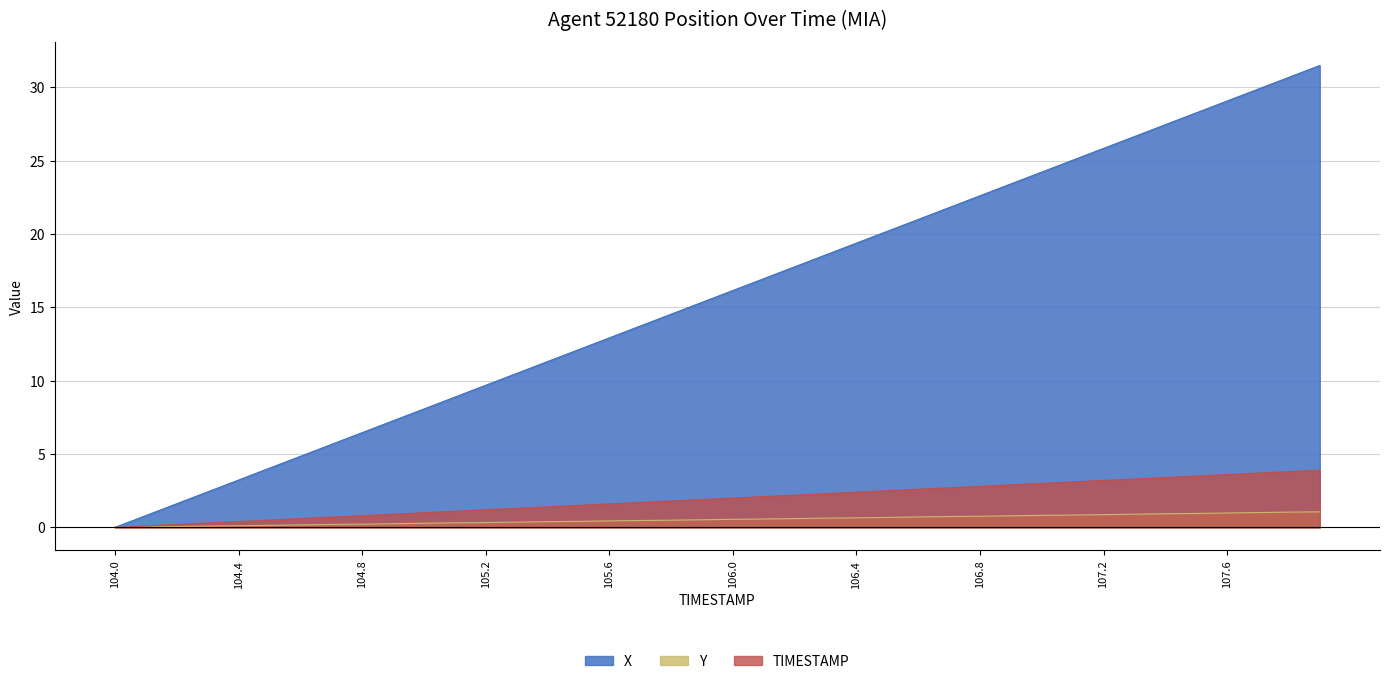

Reading left to right, extract all data points from this chart.

X: 104.0=0.0	104.1=0.8	104.2=1.6	104.3=2.4	104.4=3.2	104.5=4.0	104.6=4.8	104.7=5.7	104.8=6.5	104.9=7.3	105.0=8.1	105.1=8.9	105.2=9.7	105.3=10.5	105.4=11.3	105.5=12.1	105.6=12.9	105.7=13.7	105.8=14.5	105.9=15.3	106.0=16.1	106.1=17.0	106.2=17.8	106.3=18.6	106.4=19.4	106.5=20.2	106.6=21.0	106.7=21.8	106.8=22.6	106.9=23.4	107.0=24.2	107.1=25.0	107.2=25.8	107.3=26.6	107.4=27.4	107.5=28.3	107.6=29.1	107.7=29.9	107.8=30.7	107.9=31.5
Y: 104.0=0.0	104.1=0.0	104.2=0.1	104.3=0.1	104.4=0.1	104.5=0.1	104.6=0.2	104.7=0.2	104.8=0.2	104.9=0.2	105.0=0.3	105.1=0.3	105.2=0.3	105.3=0.4	105.4=0.4	105.5=0.4	105.6=0.4	105.7=0.5	105.8=0.5	105.9=0.5	106.0=0.6	106.1=0.6	106.2=0.6	106.3=0.6	106.4=0.7	106.5=0.7	106.6=0.7	106.7=0.7	106.8=0.8	106.9=0.8	107.0=0.8	107.1=0.8	107.2=0.9	107.3=0.9	107.4=0.9	107.5=1.0	107.6=1.0	107.7=1.0	107.8=1.0	107.9=1.1
TIMESTAMP: 104.0=0.0	104.1=0.1	104.2=0.2	104.3=0.3	104.4=0.4	104.5=0.5	104.6=0.6	104.7=0.7	104.8=0.8	104.9=0.9	105.0=1.0	105.1=1.1	105.2=1.2	105.3=1.3	105.4=1.4	105.5=1.5	105.6=1.6	105.7=1.7	105.8=1.8	105.9=1.9	106.0=2.0	106.1=2.1	106.2=2.2	106.3=2.3	106.4=2.4	106.5=2.5	106.6=2.6	106.7=2.7	106.8=2.8	106.9=2.9	107.0=3.0	107.1=3.1	107.2=3.2	107.3=3.3	107.4=3.4	107.5=3.5	107.6=3.6	107.7=3.7	107.8=3.8	107.9=3.9